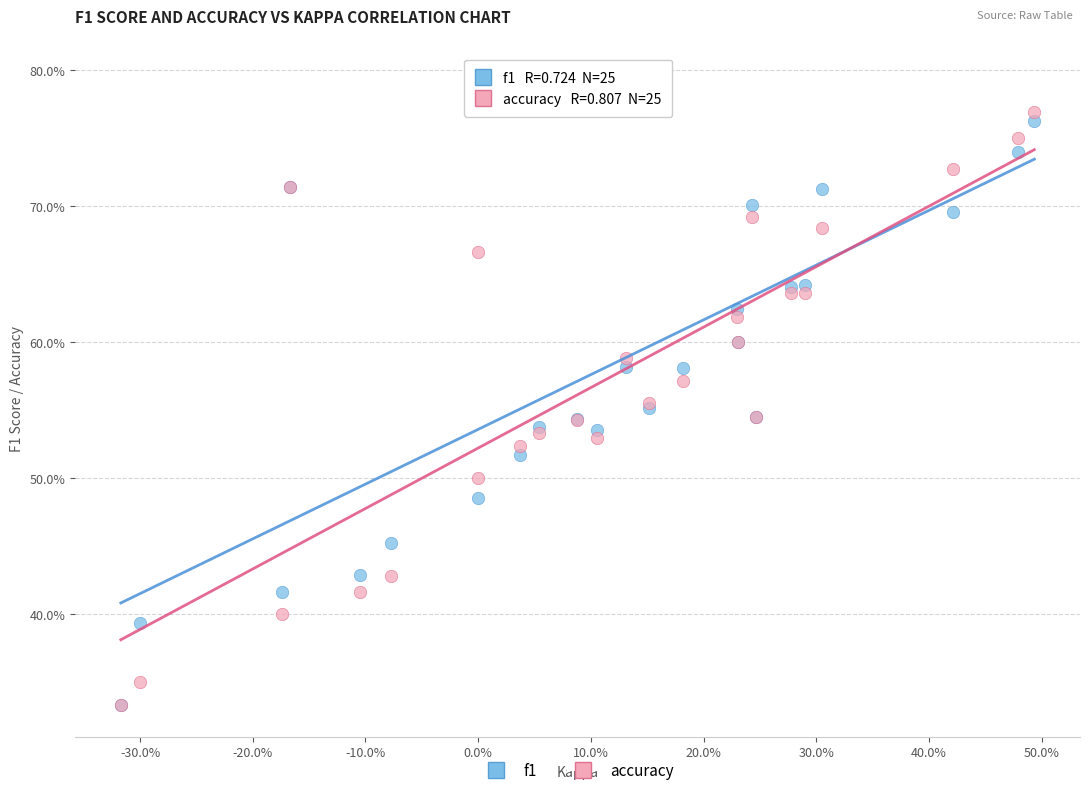

What are all the series names shown in the legend?

f1, accuracy